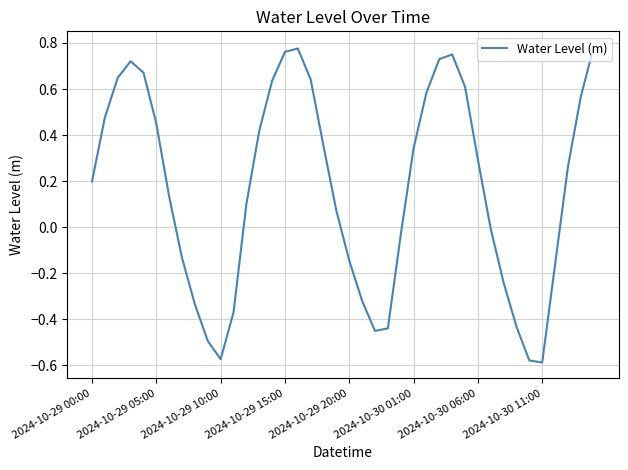

Does the chart display data point markers on the line(s)?

No